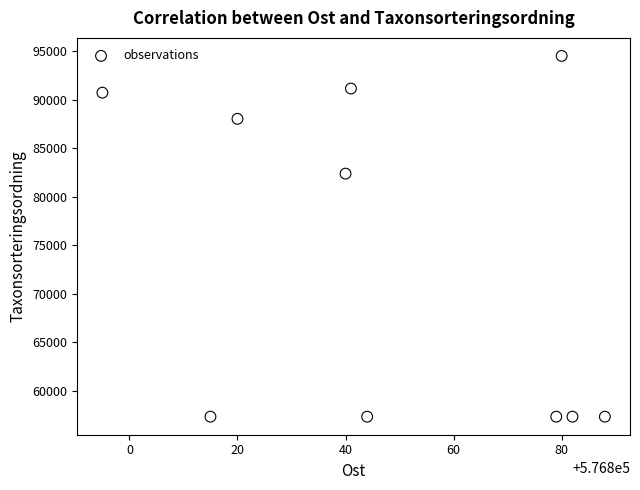

What Y value in the scatter plot is closest to 75937?

82393